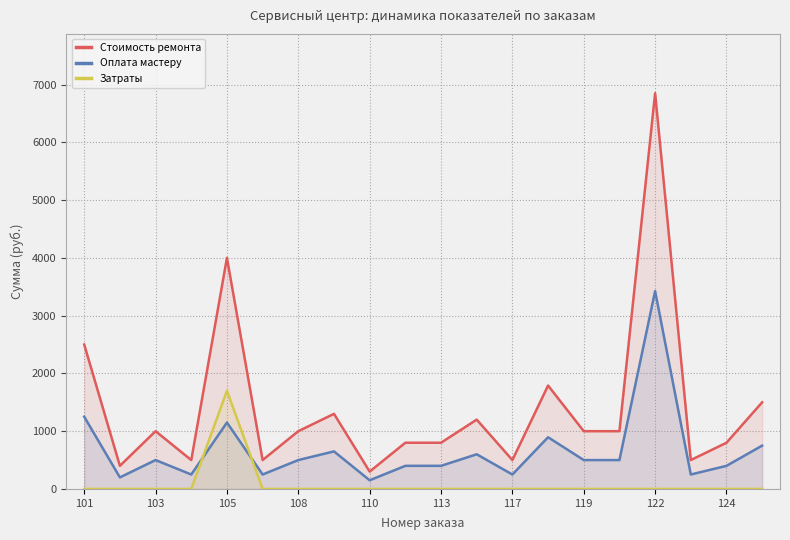

Reading left to right, list all the values displayed in this chart.

Стоимость ремонта: 2500	400	1000	500	4000	500	1000	1300	300	800	800	1200	500	1790	1000	1000	6850	500	800	1500
Оплата мастеру: 1250	200	500	250	1150	250	500	650	150	400	400	600	250	895	500	500	3425	250	400	750
Затраты: 0	0	0	0	1700	0	0	0	0	0	0	0	0	0	0	0	0	0	0	0